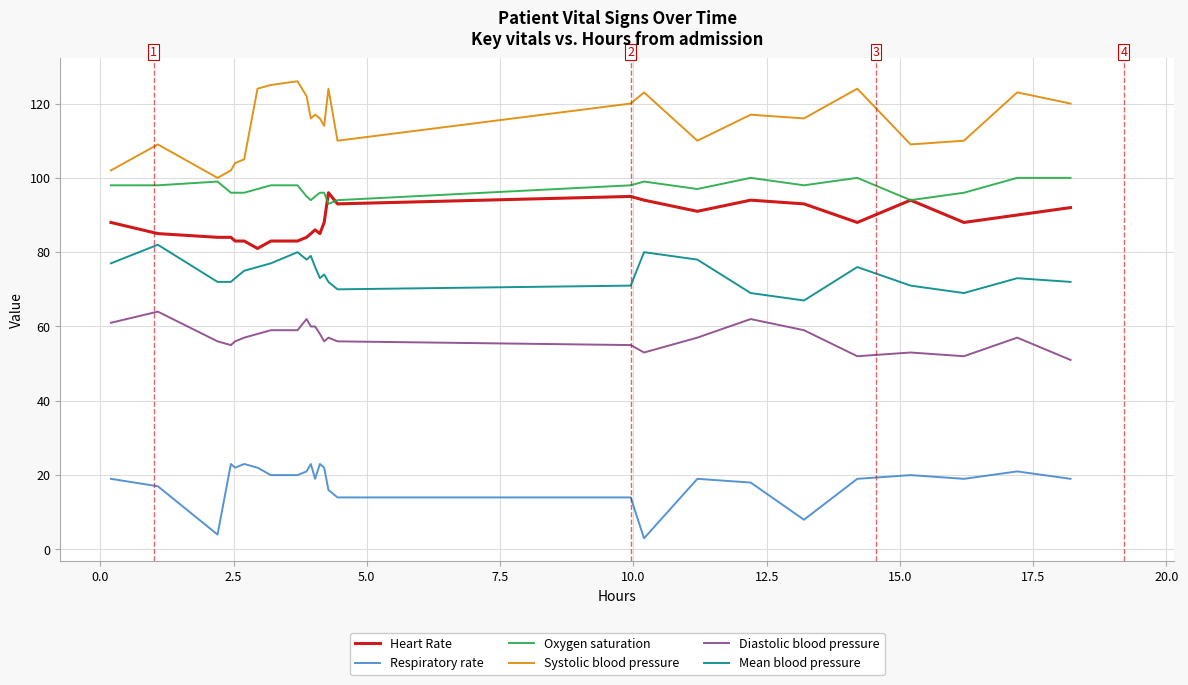

What is the minimum value shown in the chart?

3